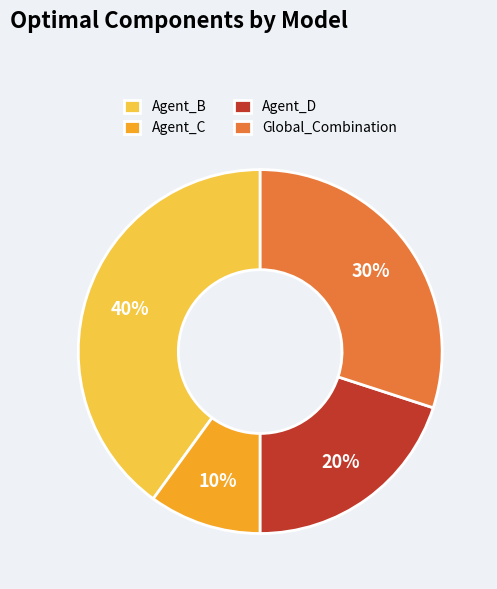

To the nearest percent, what portion does Agent_B represent?

40%